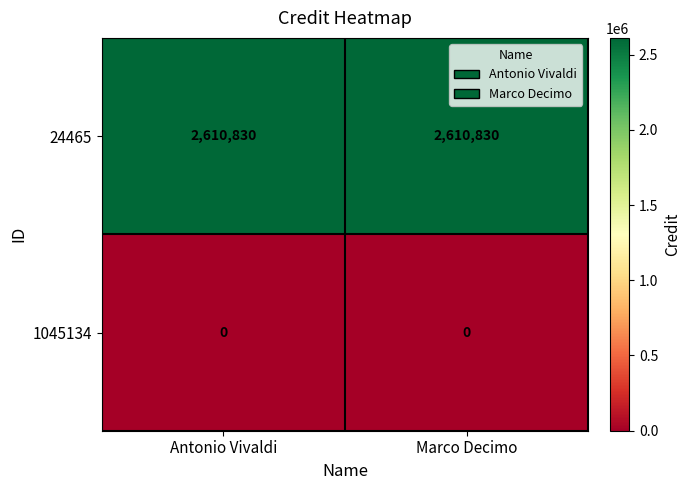

True or false: 24465 has a value of 2610830 at Marco Decimo.

True